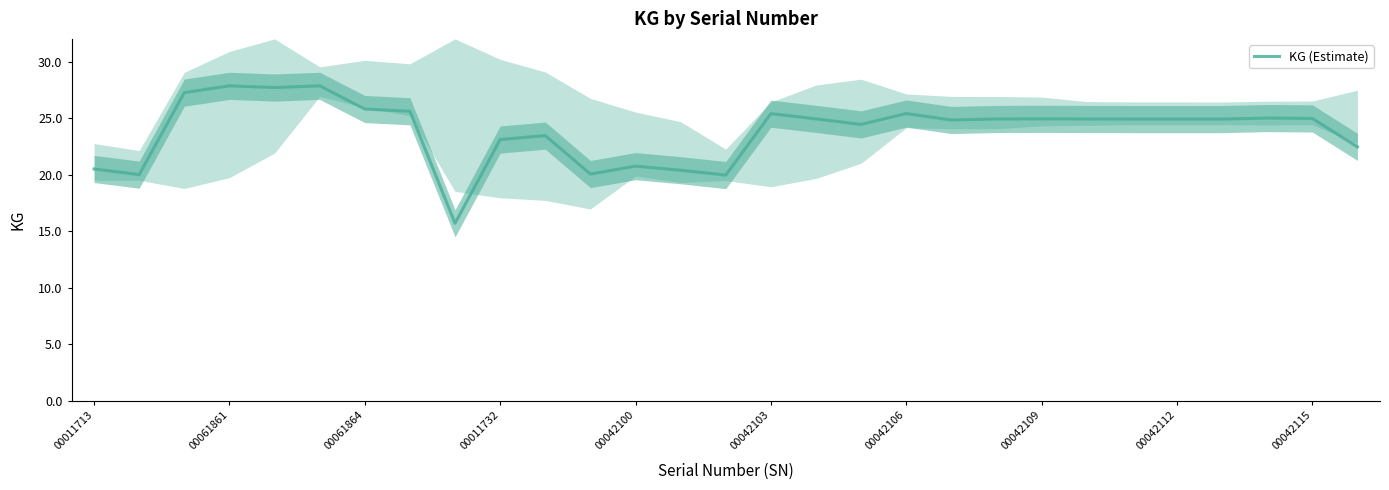

The value of KG (Estimate) at 00042109 is 9.9. True or false?

False